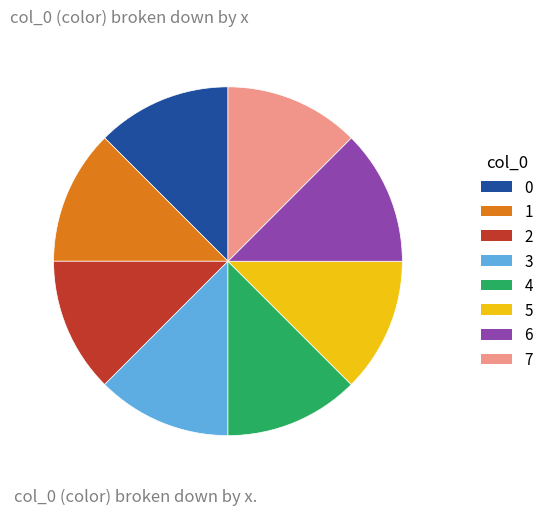

True or false: 3 accounts for 3% of the total.

False